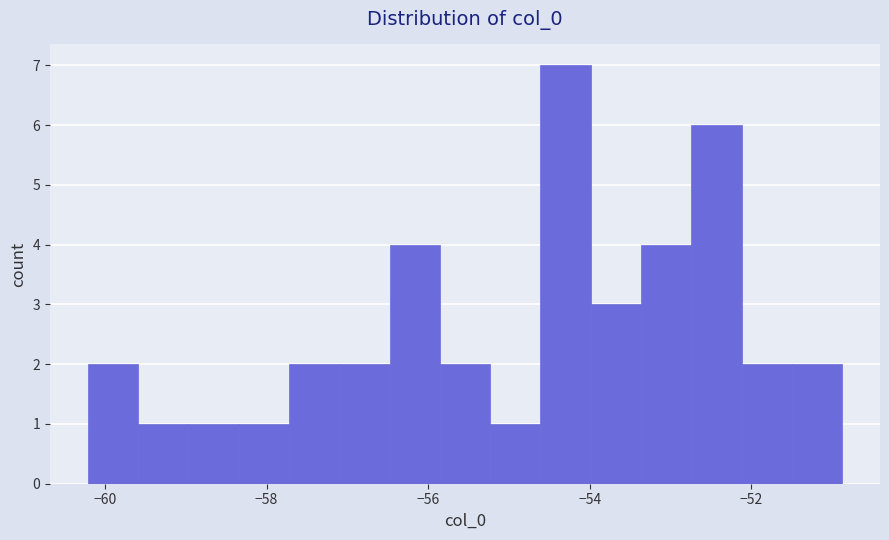

Read against the x-axis, roughly where is the centre of the tallest bar?

-54.2